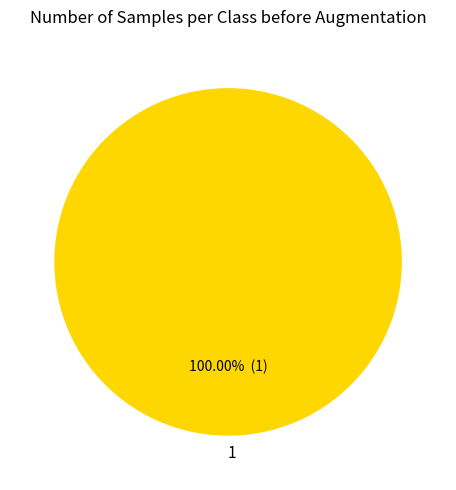

To the nearest percent, what percentage of the pie is 1?

100%